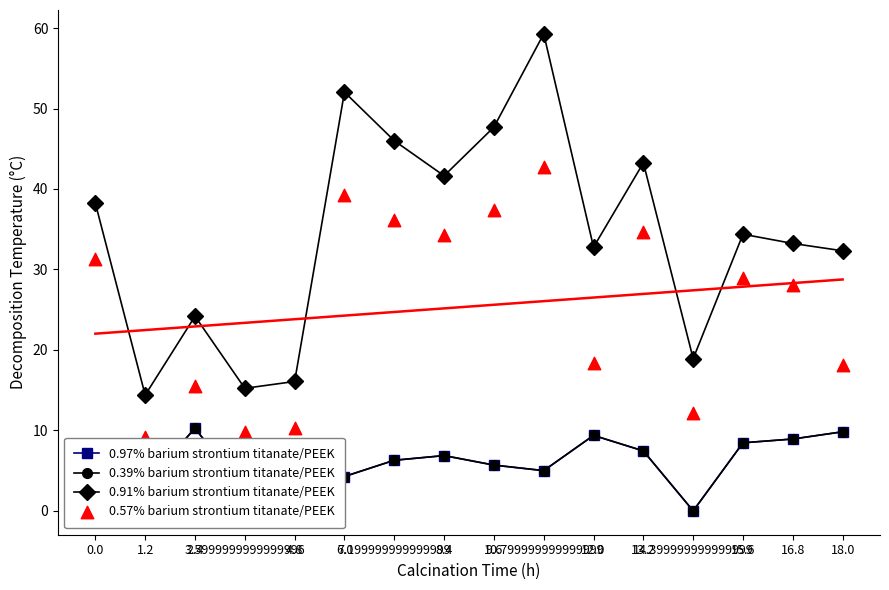

What is the total value across all series at 12.0?

69.9